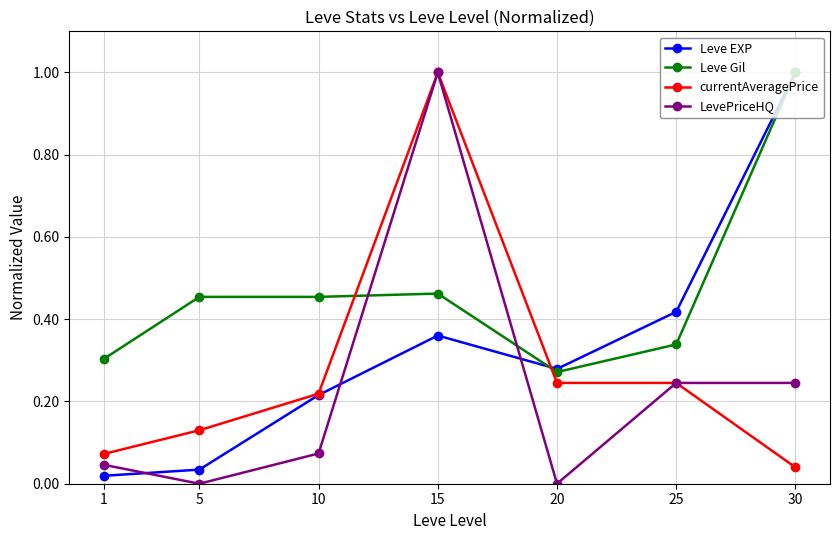

Count the number of data series in this chart.

4